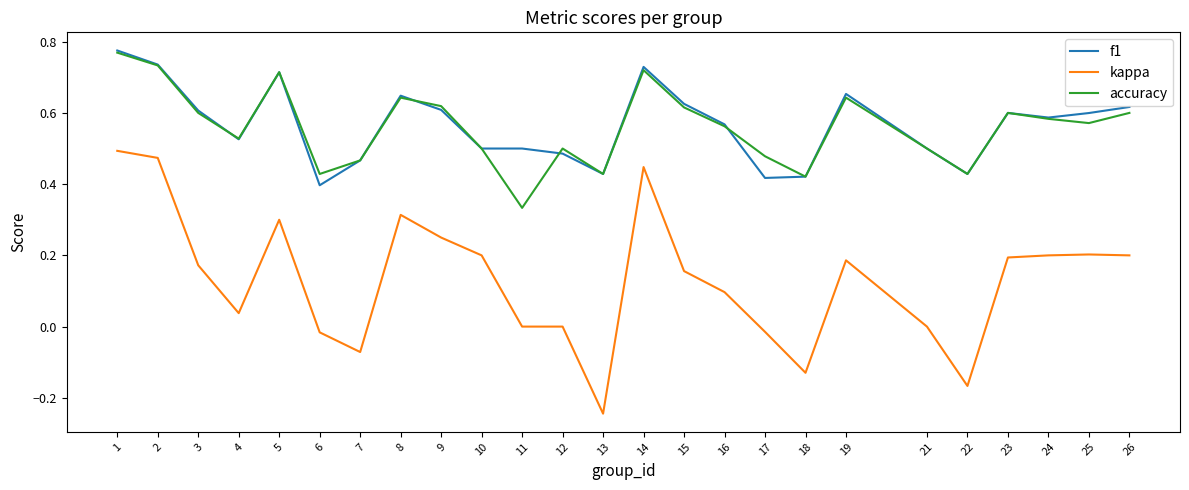

At which category does the chart reach its minimum across all series?

13